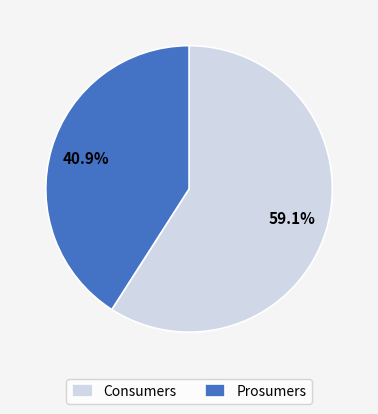

To the nearest percent, what percentage of the pie is Consumers?

59%